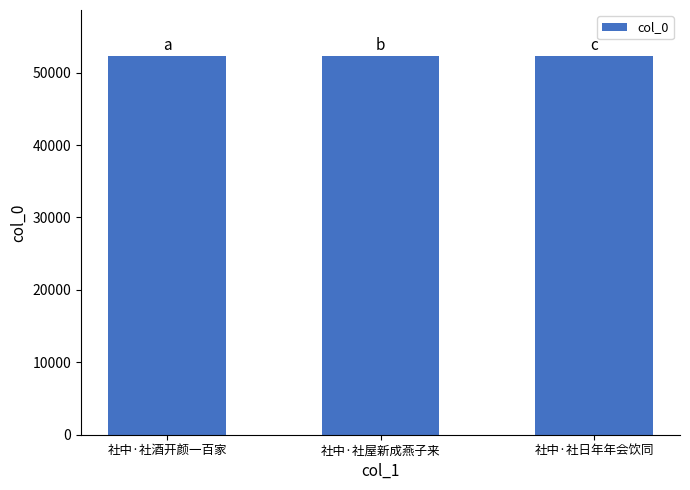

What is the change in value from 社中·社屋新成燕子来 to 社中·社日年年会饮同?

-1